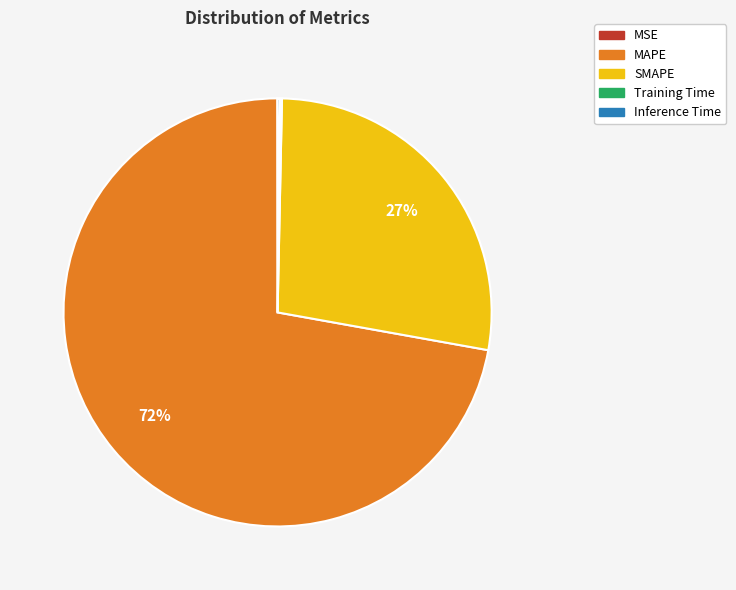

Combined, do SMAPE and MAPE account for over 50%?

Yes